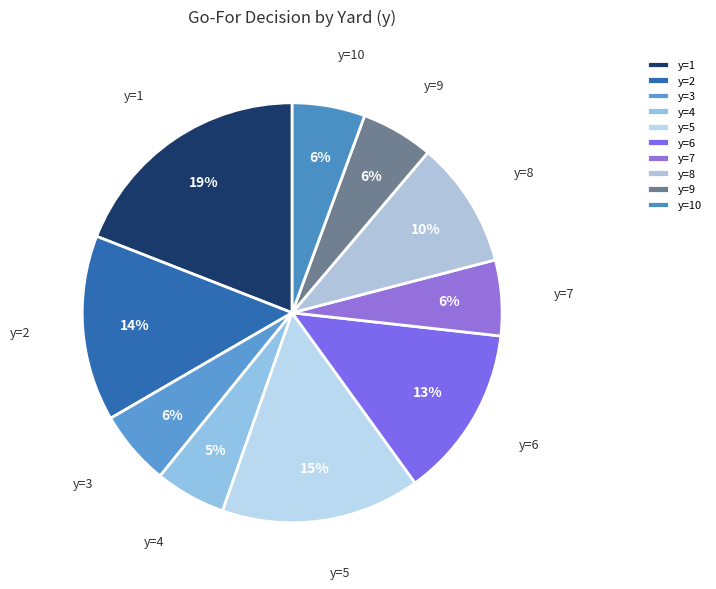

The y=3 slice represents 6% of the pie. True or false?

True